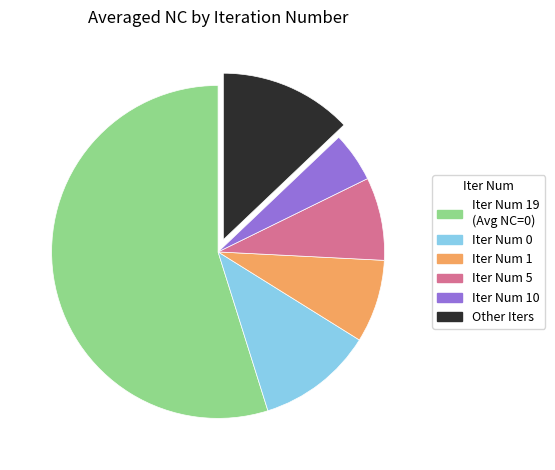

Which slice represents more than half of the pie?

Iter Num 19 (Avg NC=0)